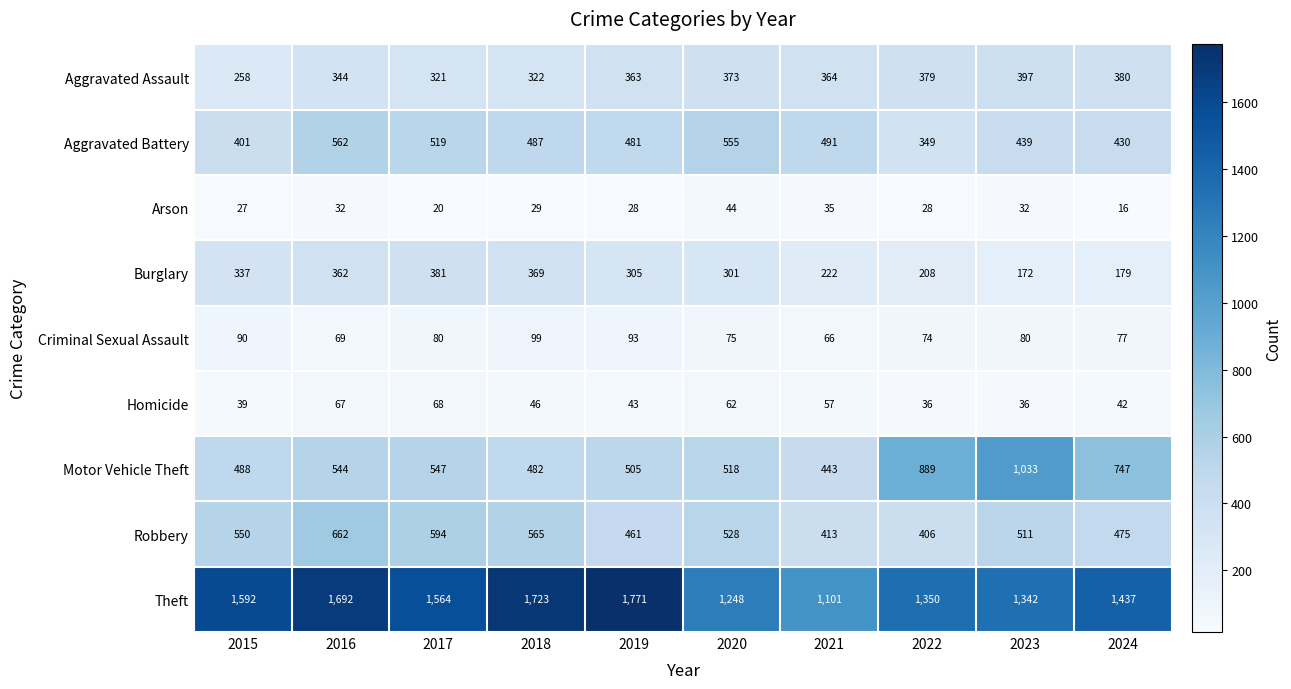

The value of Theft at 2020 is 286. True or false?

False